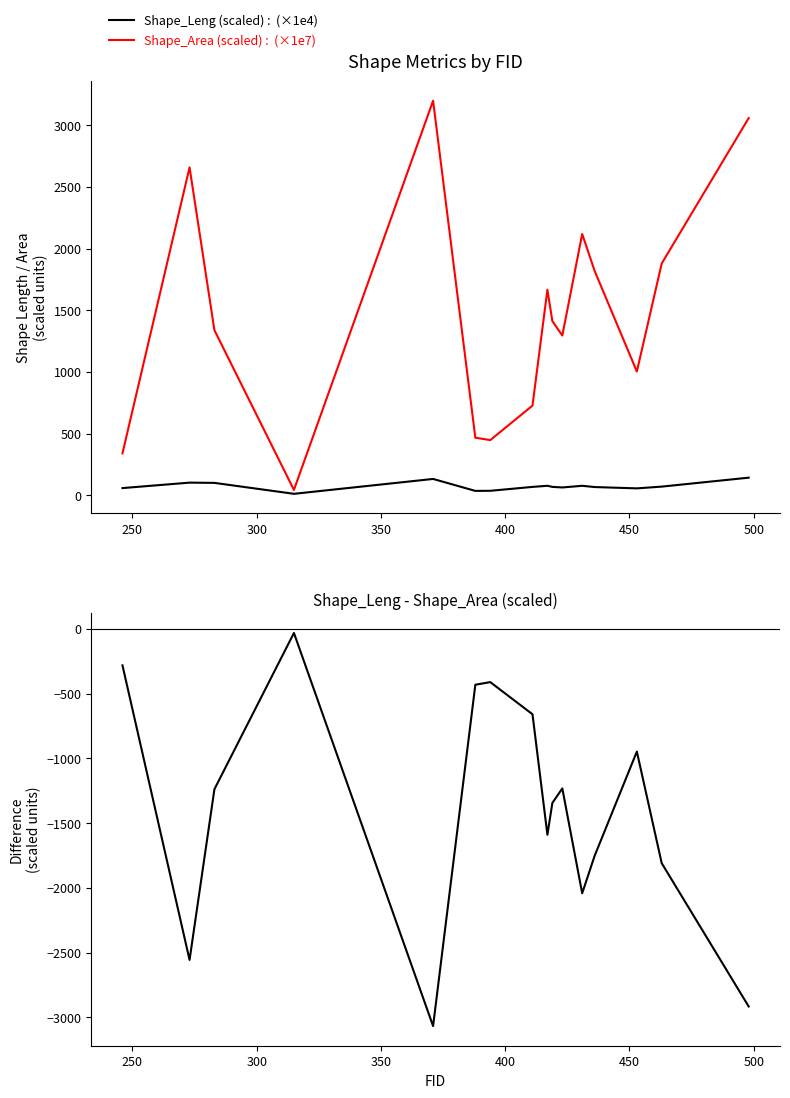

Reading right to left, what are all the values shown in this chart?

Shape_Leng (scaled): 142.9	70.4	56.2	66.8	77.0	63.5	68.2	77.1	68.1	36.4	35.7	132.6	12.0	100.7	102.7	58.4
Shape_Area (scaled): 3058.3	1879.5	1003.5	1819.2	2118.4	1295.3	1412.0	1666.4	727.2	447.4	467.0	3199.1	43.5	1339.0	2658.6	340.2
Shape_Leng - Shape_Area (scaled): -2915.4	-1809.1	-947.3	-1752.4	-2041.4	-1231.8	-1343.8	-1589.3	-659.2	-411.0	-431.3	-3066.5	-31.5	-1238.3	-2555.9	-281.8